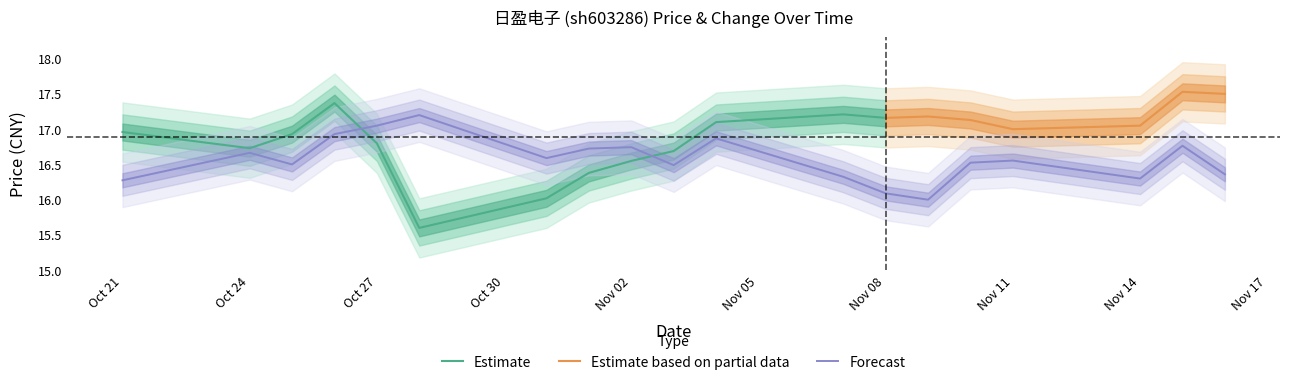

How many categories are shown in the chart?

19